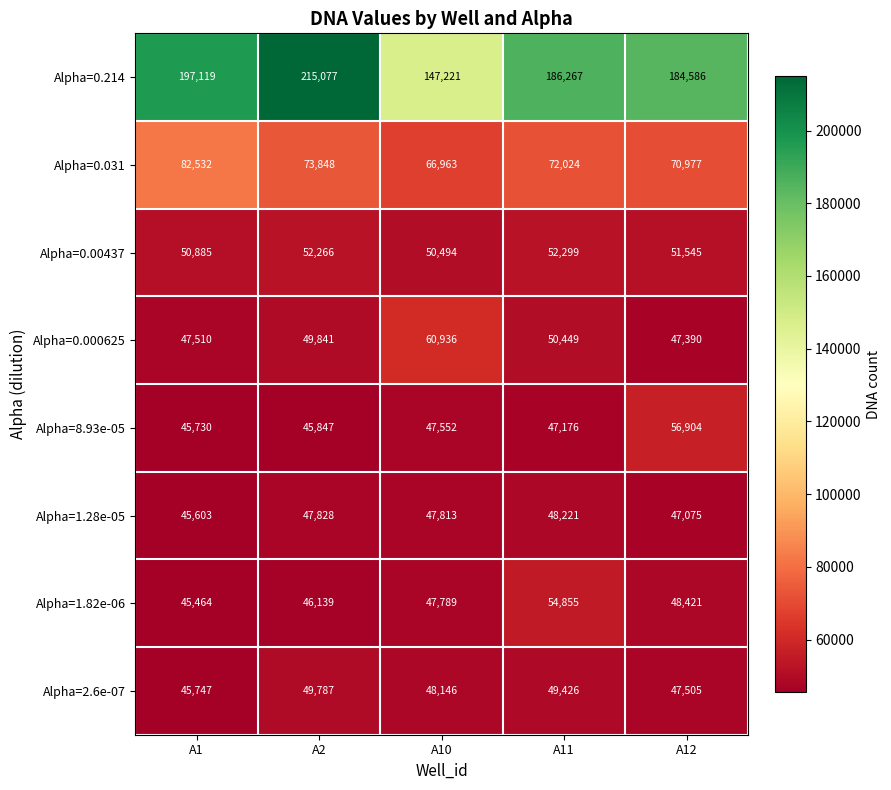

The Alpha=2.6e-07 series shows 47505 at A12. True or false?

True